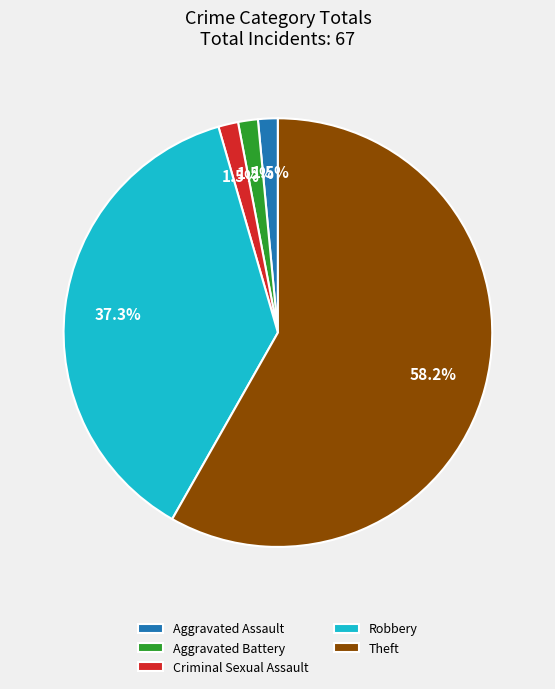

Is Criminal Sexual Assault the majority of the pie?

No